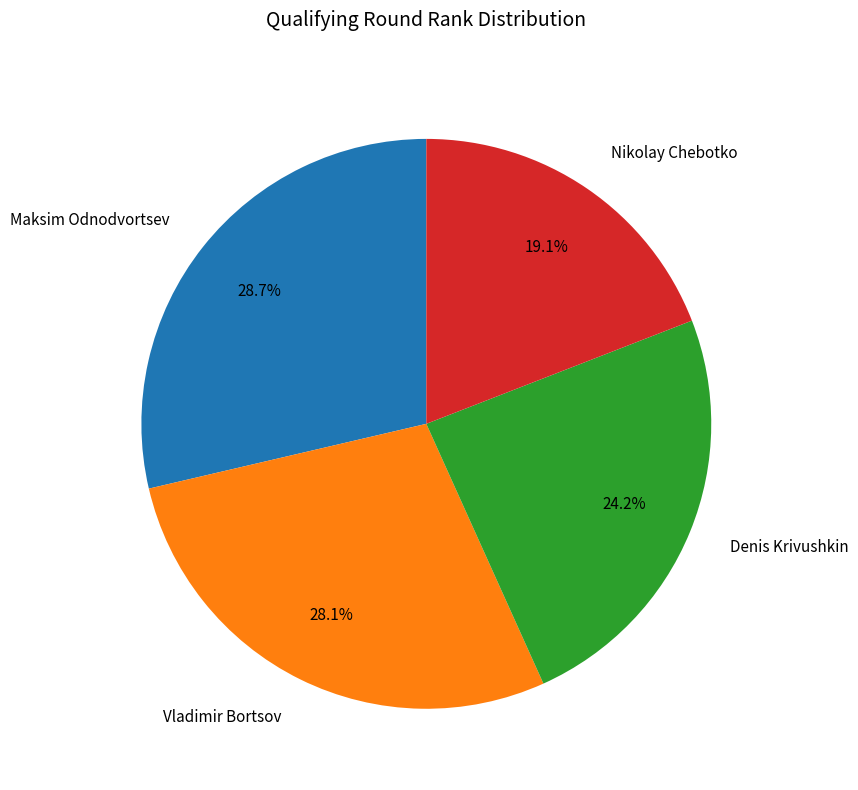

Count the number of slices in the pie.

4